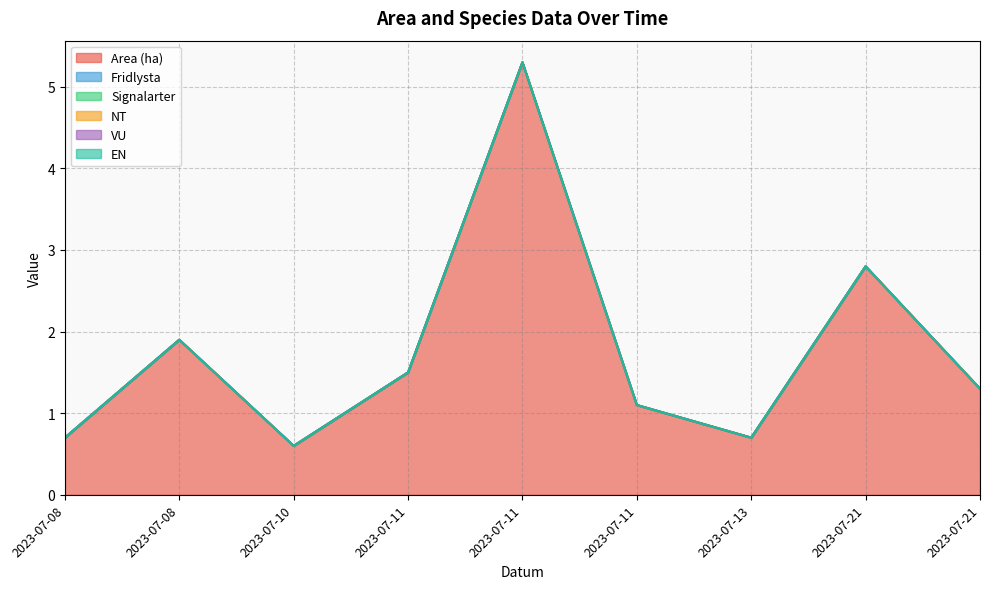

List the labels in order of NT value, largest first.

2023-07-08, 2023-07-08, 2023-07-10, 2023-07-11, 2023-07-11, 2023-07-11, 2023-07-13, 2023-07-21, 2023-07-21